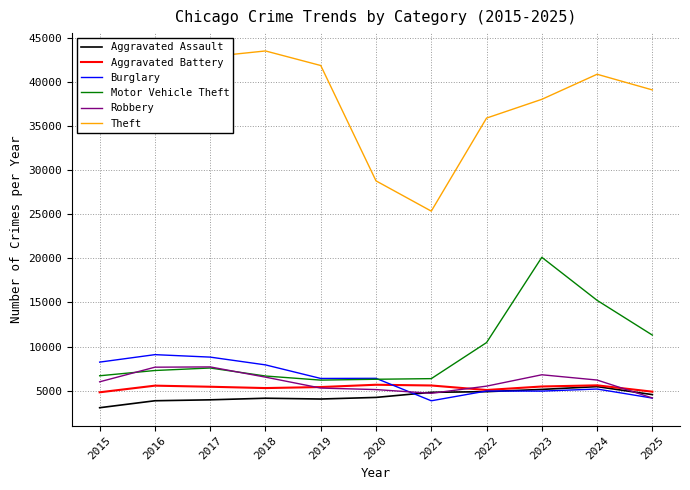

Which category has the lowest value in the Robbery series?

2025